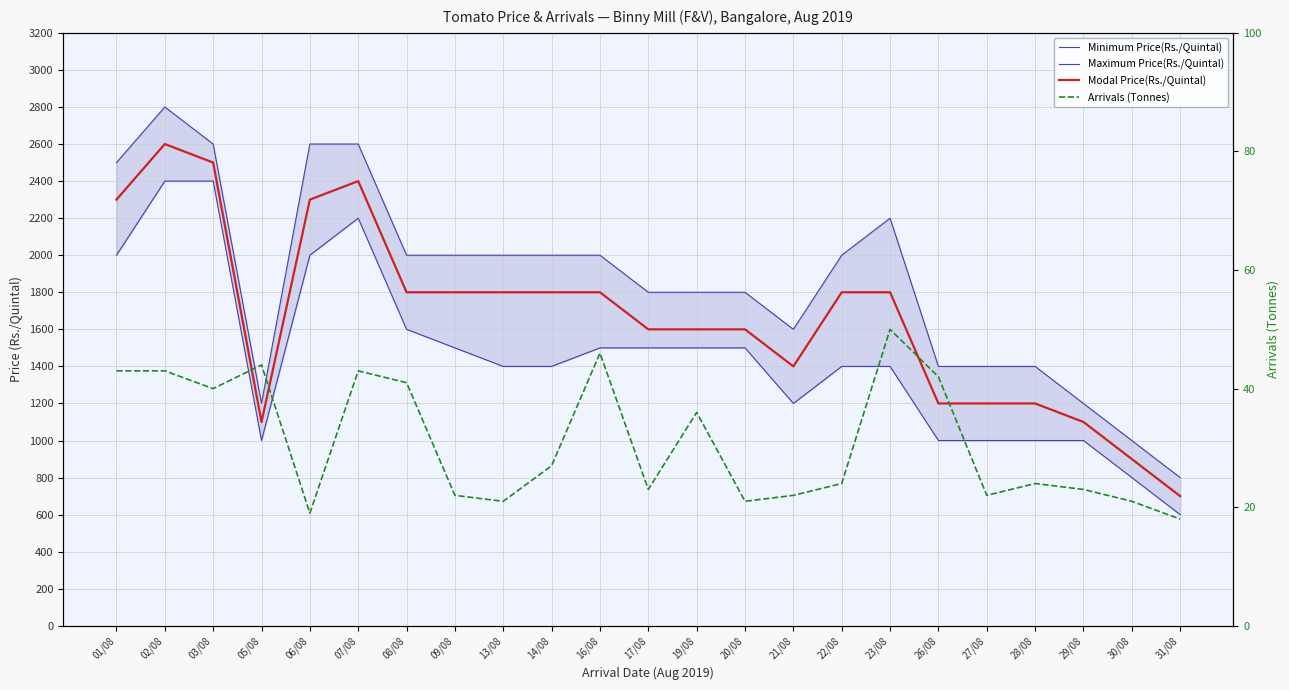

What is the sum of all Minimum Price(Rs./Quintal) values?

33300